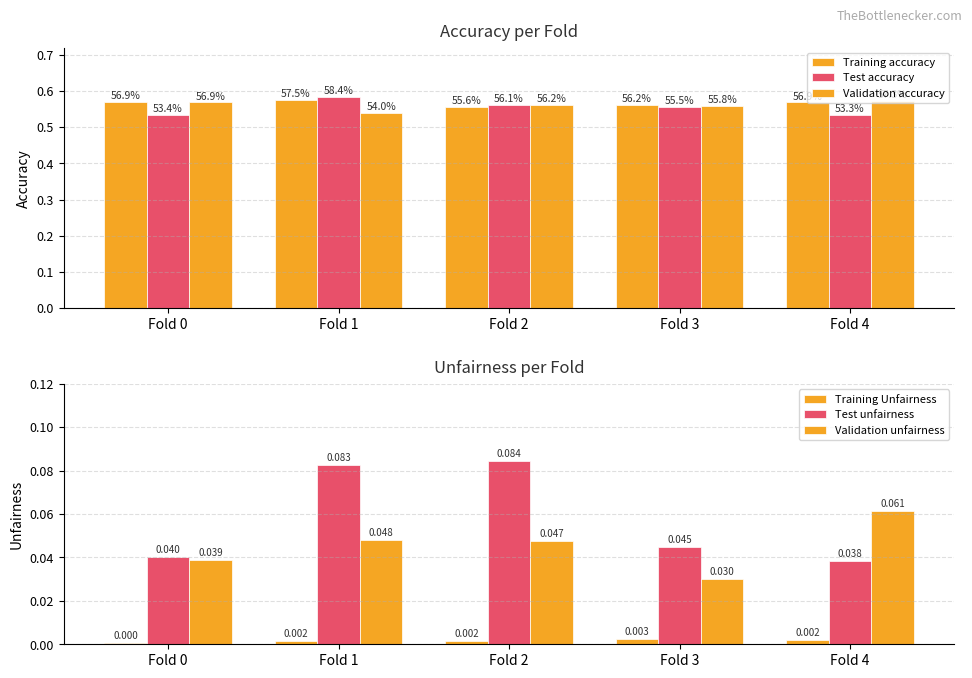

Reading left to right, what are all the values shown in this chart?

Training accuracy: 0.6	0.6	0.6	0.6	0.6
Test accuracy: 0.5	0.6	0.6	0.6	0.5
Validation accuracy: 0.6	0.5	0.6	0.6	0.6
Training Unfairness: 0.0	0.0	0.0	0.0	0.0
Test unfairness: 0.0	0.1	0.1	0.0	0.0
Validation unfairness: 0.0	0.0	0.0	0.0	0.1